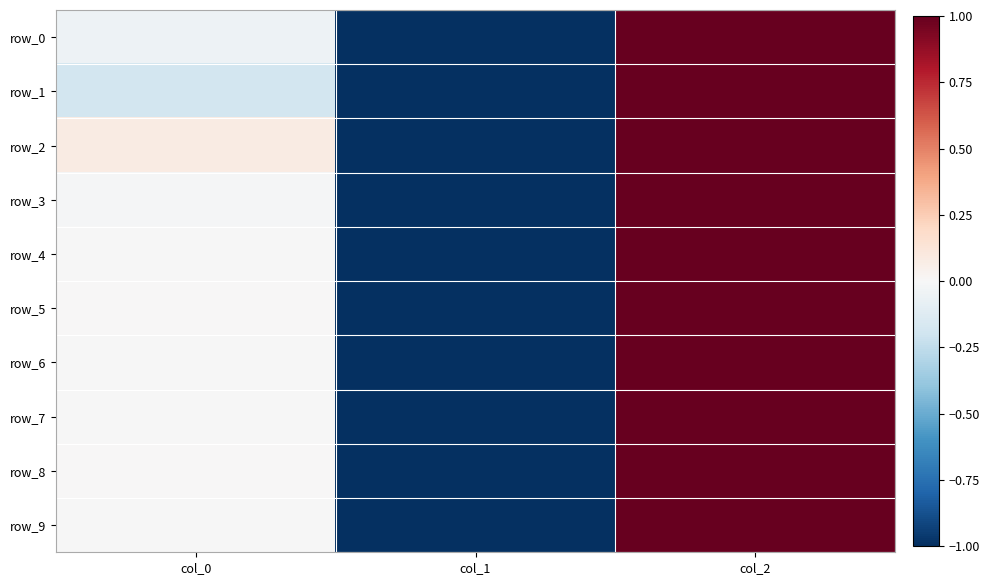

List the labels in order of row_0 value, largest first.

col_2, col_0, col_1